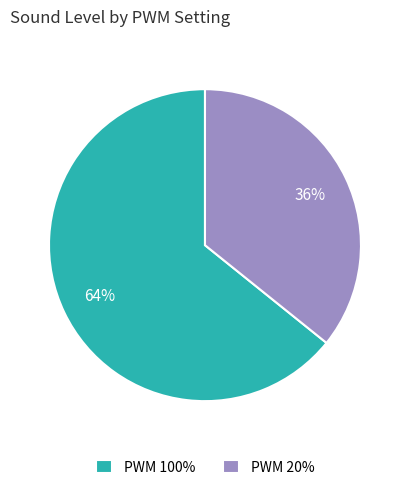

To the nearest percent, what is the difference between the largest and smallest slice percentages?

28%